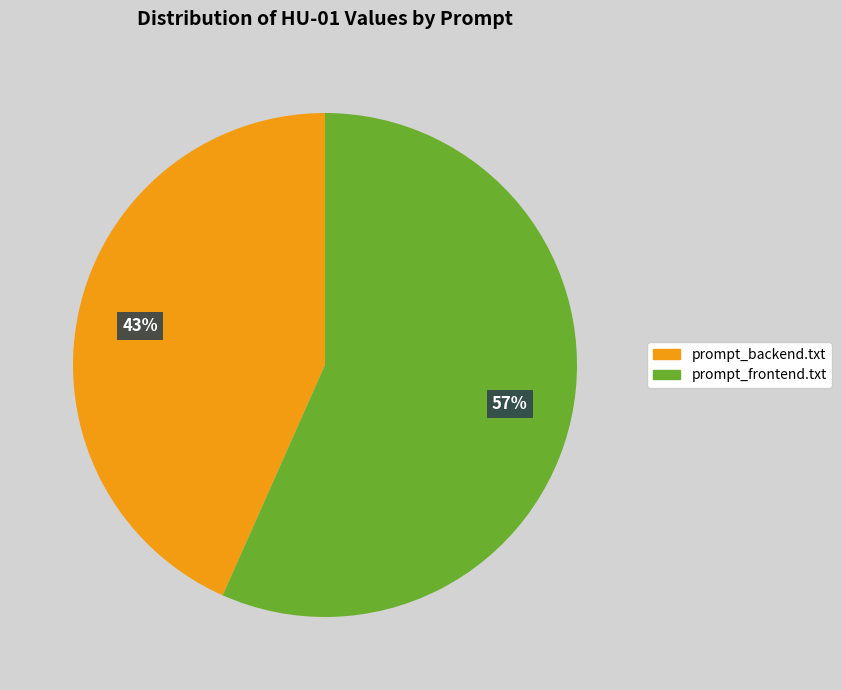

How many segments does this pie chart have?

2